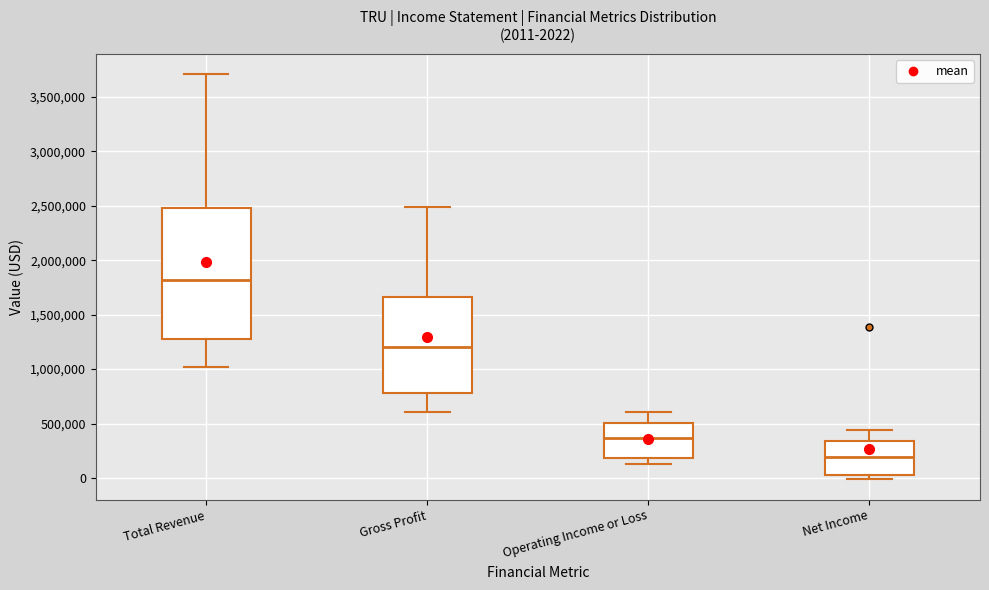

Which box has the highest median line?

Total Revenue